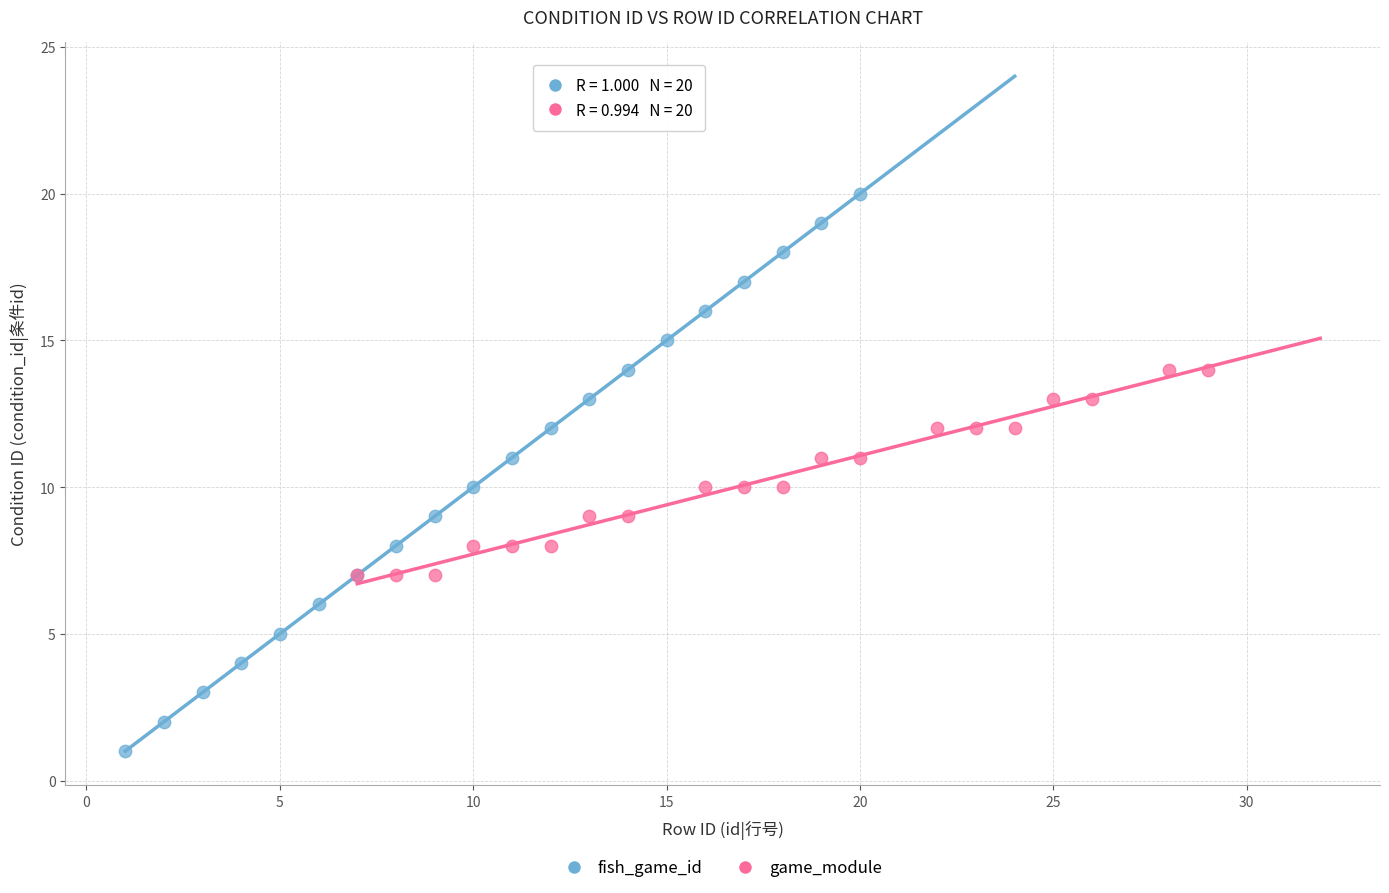

Which series has the widest spread of Y values?

fish_game_id